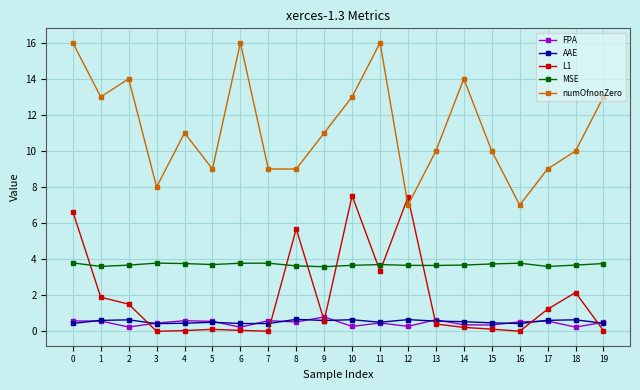

True or false: MSE has more than 2 points higher than both neighbors.

True